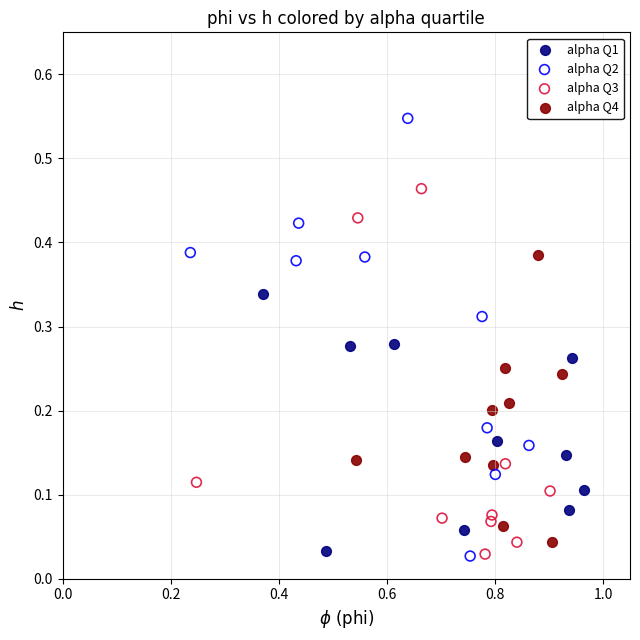

Which series has the widest spread of Y values?

alpha Q2